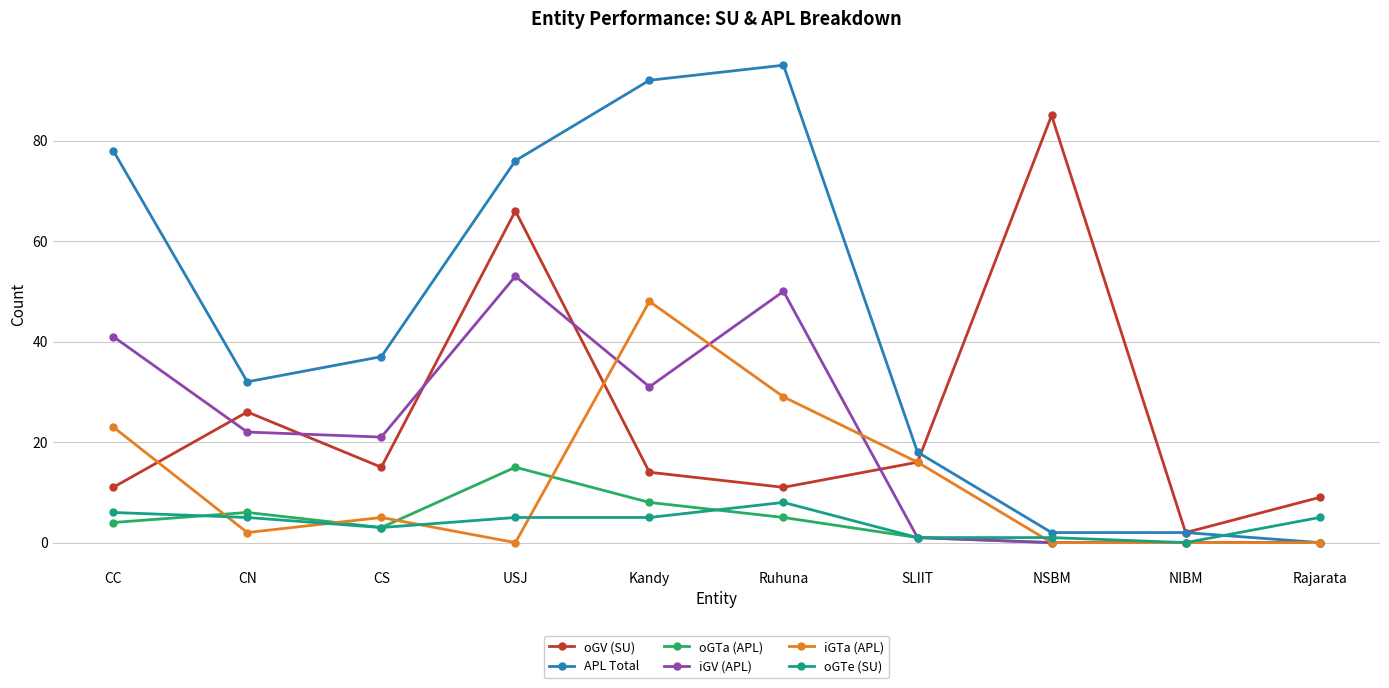

What is the greatest value displayed?

95